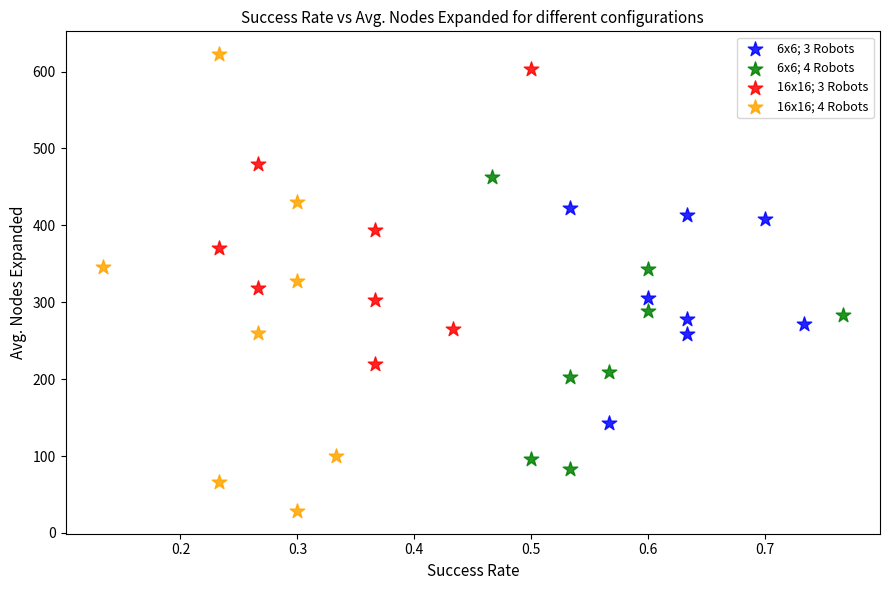

Which series reaches the minimum Y coordinate?

16x16; 4 Robots